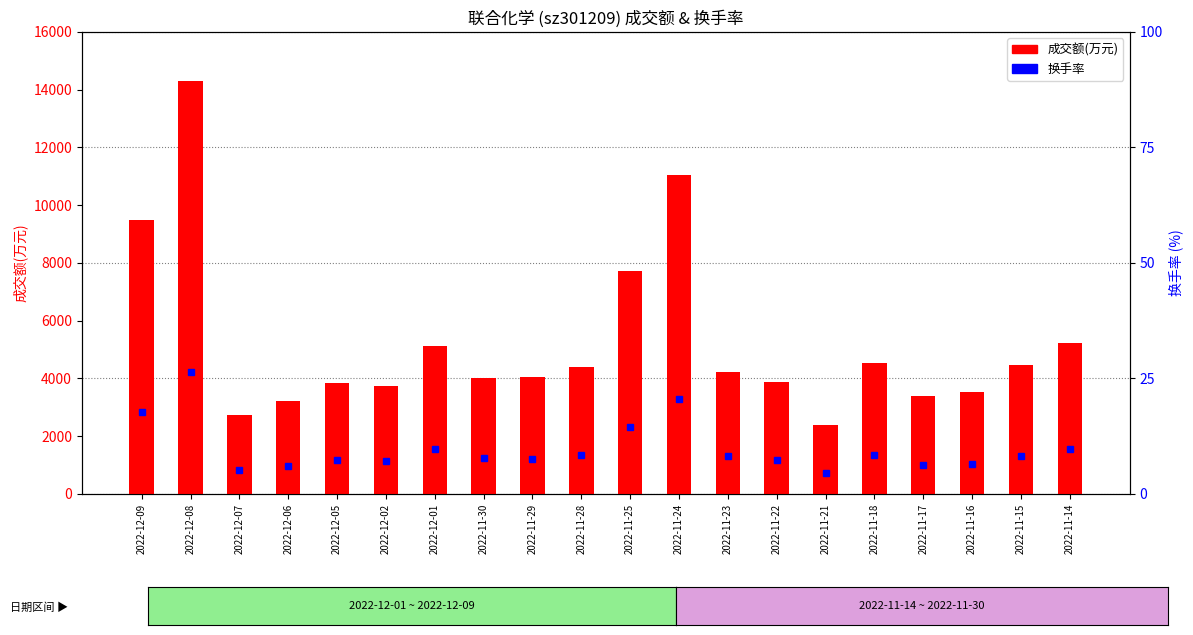

Reading left to right, list all the values displayed in this chart.

成交额(万元): 2022-12-09=9472.0	2022-12-08=14311.0	2022-12-07=2735.0	2022-12-06=3216.0	2022-12-05=3826.0	2022-12-02=3725.0	2022-12-01=5130.0	2022-11-30=4011.0	2022-11-29=4045.0	2022-11-28=4387.0	2022-11-25=7719.0	2022-11-24=11041.0	2022-11-23=4228.0	2022-11-22=3877.0	2022-11-21=2389.0	2022-11-18=4547.0	2022-11-17=3386.0	2022-11-16=3530.0	2022-11-15=4457.0	2022-11-14=5231.0
换手率: 2022-12-09=17.8	2022-12-08=26.4	2022-12-07=5.2	2022-12-06=6.1	2022-12-05=7.2	2022-12-02=7.0	2022-12-01=9.7	2022-11-30=7.7	2022-11-29=7.7	2022-11-28=8.4	2022-11-25=14.4	2022-11-24=20.5	2022-11-23=8.3	2022-11-22=7.3	2022-11-21=4.5	2022-11-18=8.5	2022-11-17=6.3	2022-11-16=6.5	2022-11-15=8.2	2022-11-14=9.7